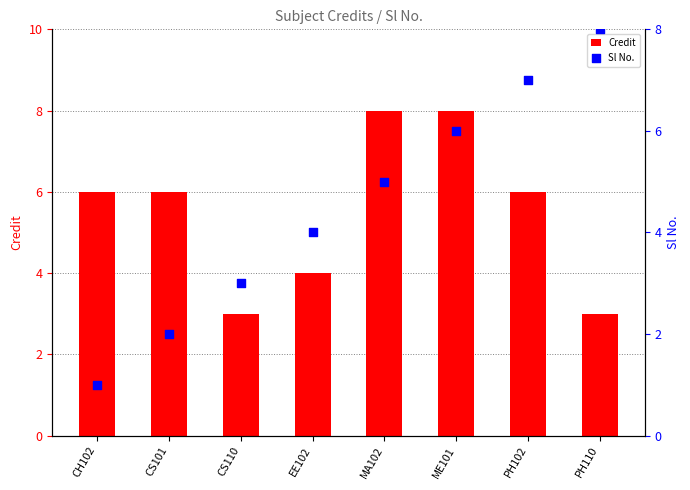

What are all the series names shown in the legend?

Credit, Sl No.